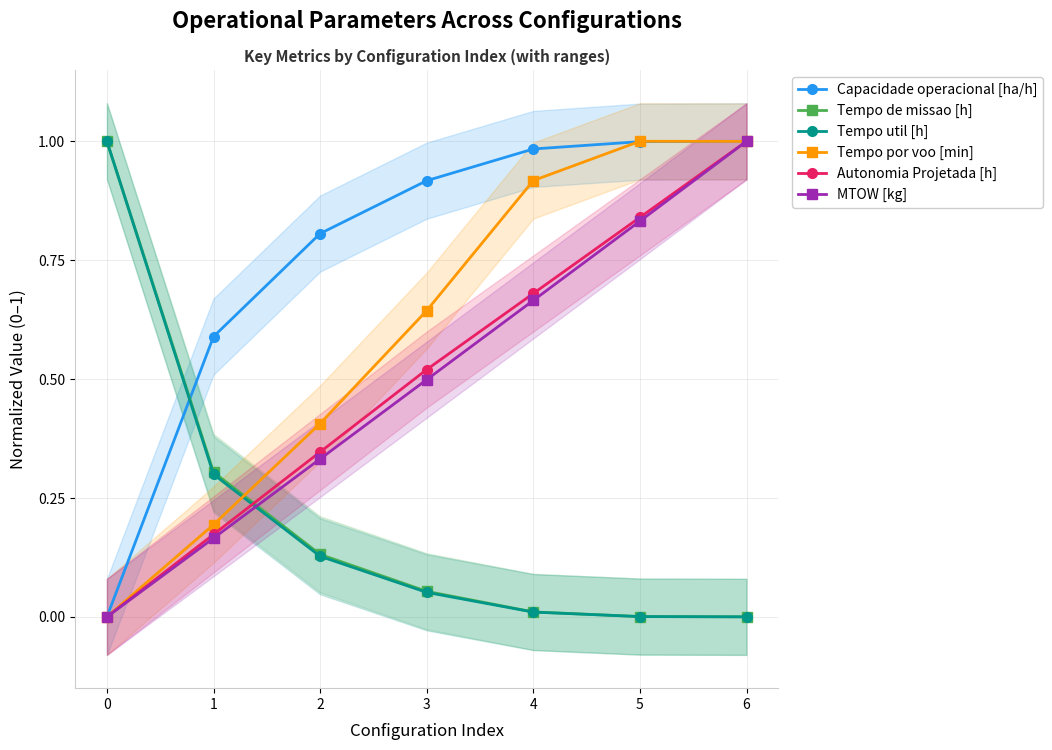

Which category has the highest value in the Autonomia Projetada [h] series?

6